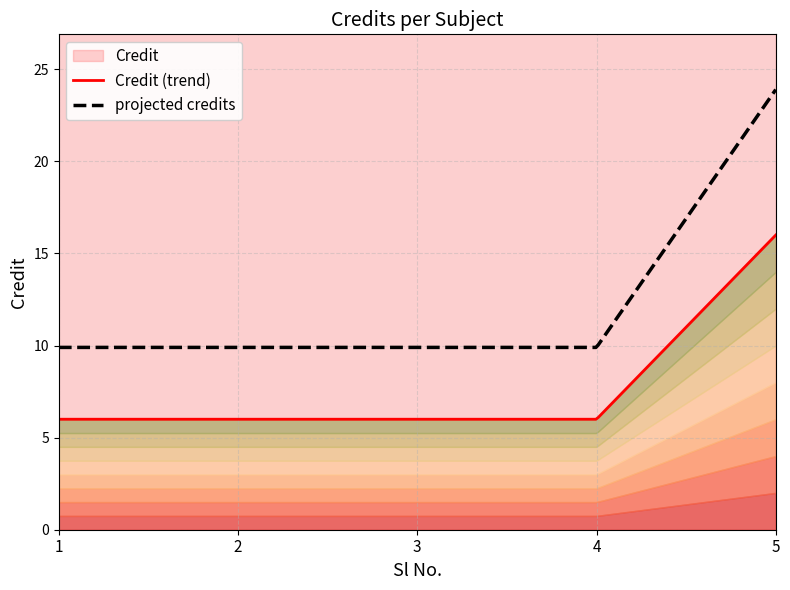

What is the average value?

8